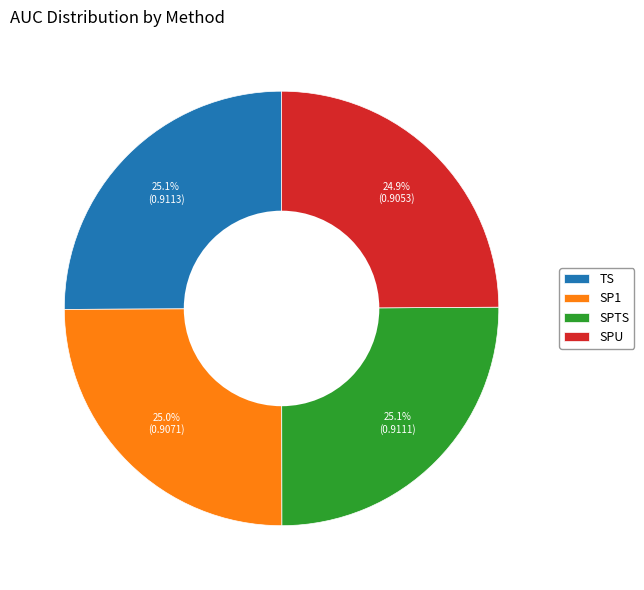

What percentage do TS and SPTS together represent?

50.1%